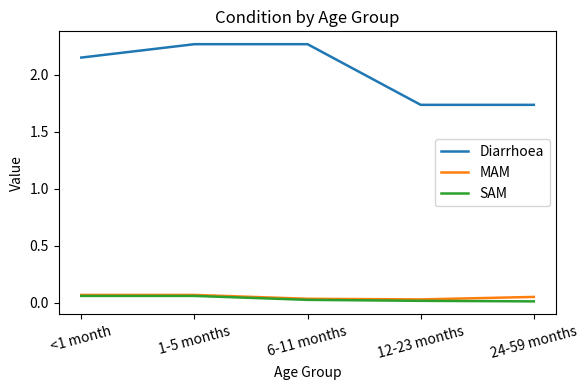

True or false: SAM has a value of 0.0 at 12-23 months.

True